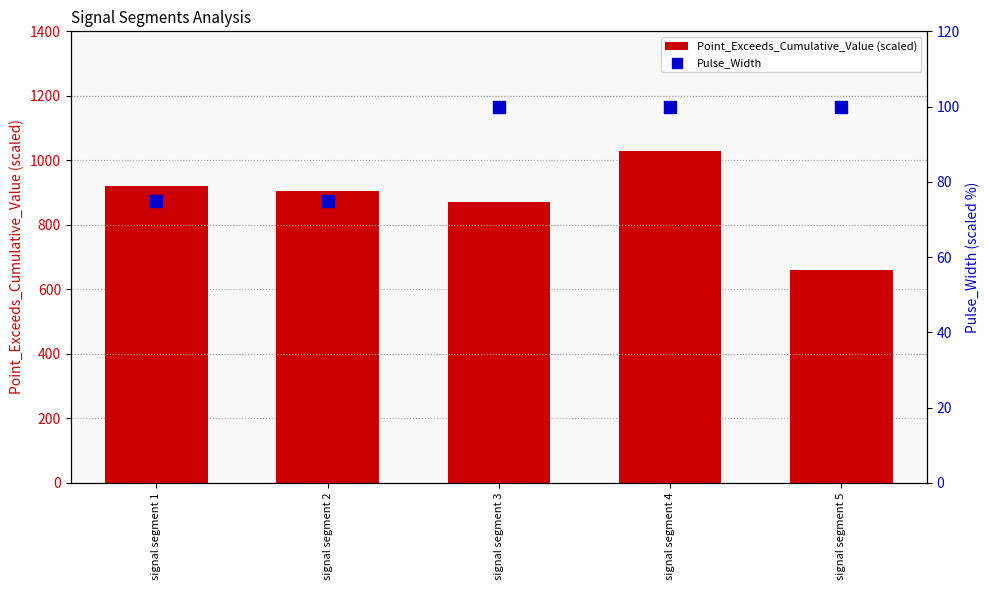

At which category is the sum across all series the highest?

signal segment 4